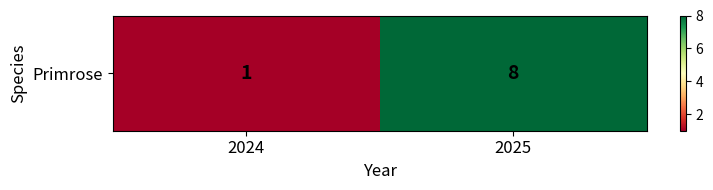

What is the greatest value displayed?

8